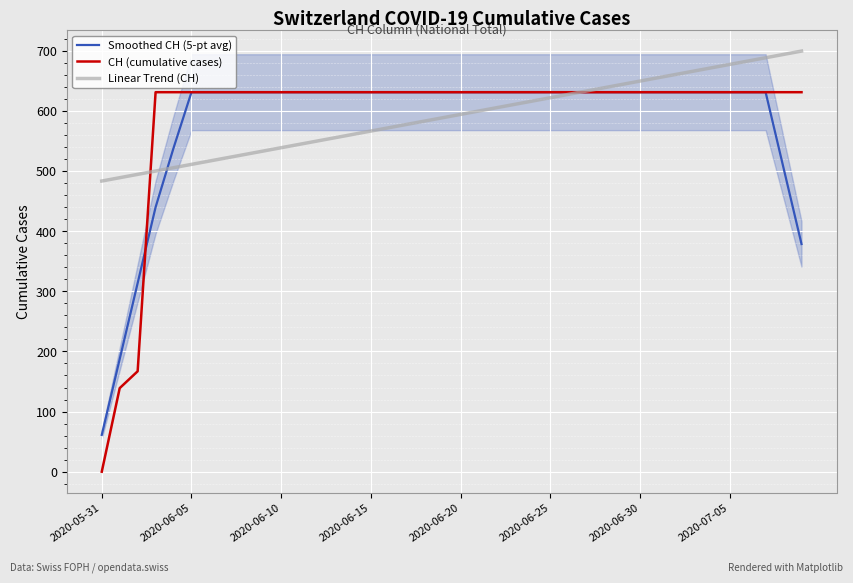

After their last crossing, which series has the higher values: Smoothed CH (5-pt avg) or CH (cumulative cases)?

CH (cumulative cases)